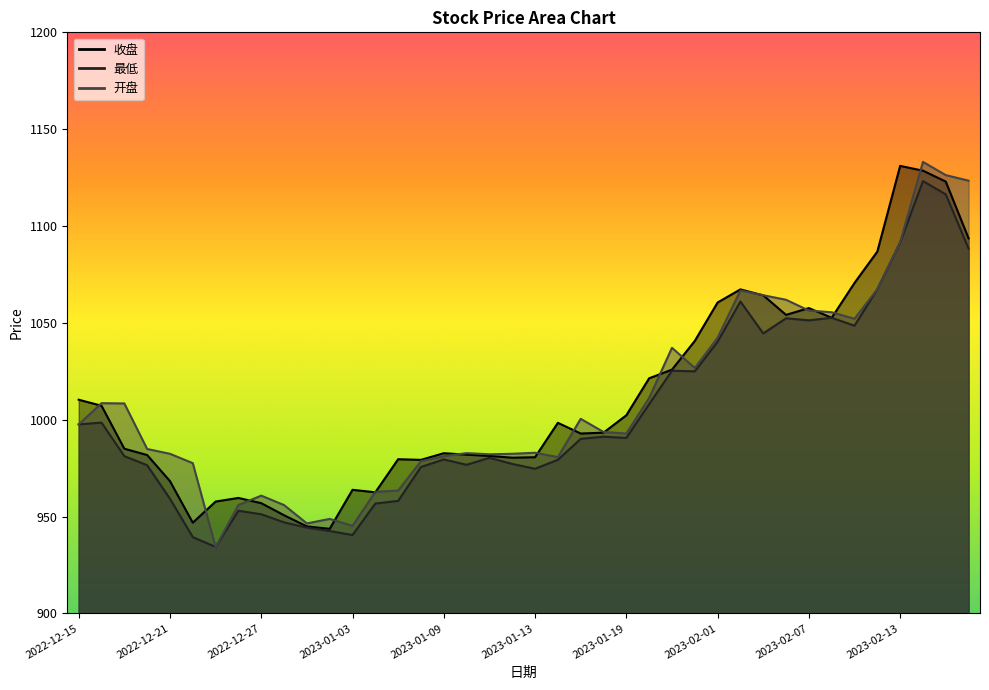

Reading left to right, list all the values displayed in this chart.

收盘: 2022-12-15=1010.3	2022-12-16=1007.2	2022-12-19=985.0	2022-12-20=981.8	2022-12-21=968.3	2022-12-22=946.8	2022-12-23=957.7	2022-12-26=959.6	2022-12-27=956.9	2022-12-28=950.7	2022-12-29=944.9	2022-12-30=943.7	2023-01-03=963.8	2023-01-04=962.5	2023-01-05=979.6	2023-01-06=979.3	2023-01-09=982.7	2023-01-10=981.9	2023-01-11=981.3	2023-01-12=980.4	2023-01-13=980.6	2023-01-16=998.4	2023-01-17=992.9	2023-01-18=993.3	2023-01-19=1002.3	2023-01-20=1021.4	2023-01-30=1025.8	2023-01-31=1040.7	2023-02-01=1060.5	2023-02-02=1067.3	2023-02-03=1064.2	2023-02-06=1054.1	2023-02-07=1057.6	2023-02-08=1052.6	2023-02-09=1070.6	2023-02-10=1086.8	2023-02-13=1131.0	2023-02-14=1128.6	2023-02-15=1122.9	2023-02-16=1093.6
最低: 2022-12-15=997.6	2022-12-16=998.5	2022-12-19=981.2	2022-12-20=976.5	2022-12-21=959.2	2022-12-22=939.4	2022-12-23=934.3	2022-12-26=953.0	2022-12-27=951.2	2022-12-28=947.0	2022-12-29=944.3	2022-12-30=942.5	2023-01-03=940.5	2023-01-04=956.7	2023-01-05=958.1	2023-01-06=975.6	2023-01-09=979.5	2023-01-10=976.7	2023-01-11=980.3	2023-01-12=977.2	2023-01-13=974.7	2023-01-16=979.3	2023-01-17=990.1	2023-01-18=991.2	2023-01-19=990.6	2023-01-20=1008.1	2023-01-30=1025.3	2023-01-31=1025.0	2023-02-01=1040.2	2023-02-02=1061.0	2023-02-03=1044.5	2023-02-06=1052.4	2023-02-07=1051.3	2023-02-08=1052.6	2023-02-09=1048.5	2023-02-10=1067.4	2023-02-13=1091.5	2023-02-14=1123.2	2023-02-15=1116.3	2023-02-16=1088.3
开盘: 2022-12-15=997.6	2022-12-16=1008.5	2022-12-19=1008.4	2022-12-20=984.9	2022-12-21=982.4	2022-12-22=977.6	2022-12-23=934.3	2022-12-26=956.0	2022-12-27=960.8	2022-12-28=955.9	2022-12-29=946.5	2022-12-30=948.8	2023-01-03=945.2	2023-01-04=962.8	2023-01-05=963.4	2023-01-06=978.5	2023-01-09=981.1	2023-01-10=982.7	2023-01-11=982.1	2023-01-12=982.4	2023-01-13=982.9	2023-01-16=980.7	2023-01-17=1000.5	2023-01-18=993.7	2023-01-19=992.9	2023-01-20=1011.2	2023-01-30=1037.1	2023-01-31=1026.7	2023-02-01=1042.3	2023-02-02=1066.7	2023-02-03=1064.3	2023-02-06=1061.9	2023-02-07=1056.3	2023-02-08=1055.5	2023-02-09=1052.1	2023-02-10=1067.4	2023-02-13=1091.7	2023-02-14=1133.1	2023-02-15=1126.3	2023-02-16=1123.4